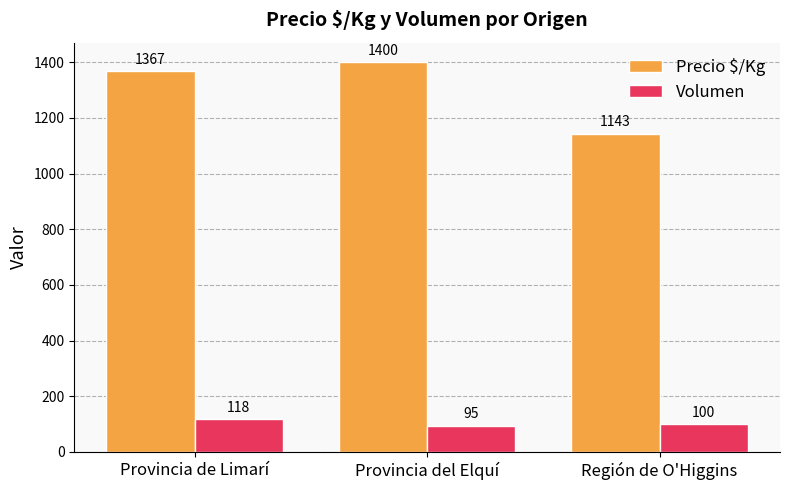

True or false: Precio $/Kg has a value of 1366.8 at Provincia de Limarí.

True